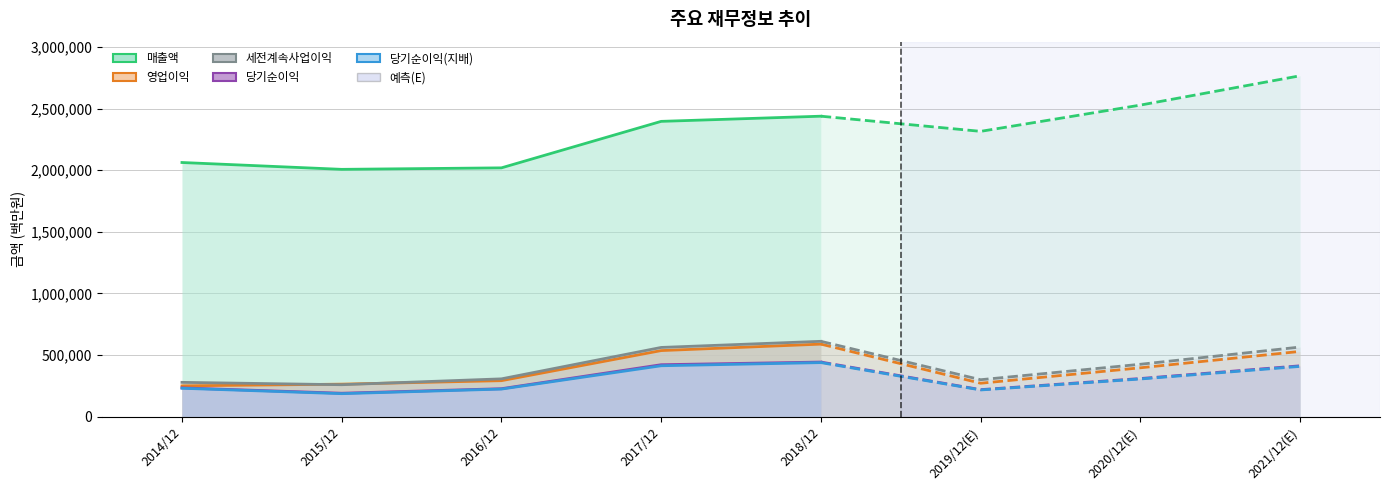

At which label is 당기순이익(지배) closest to 312927?

2014/12